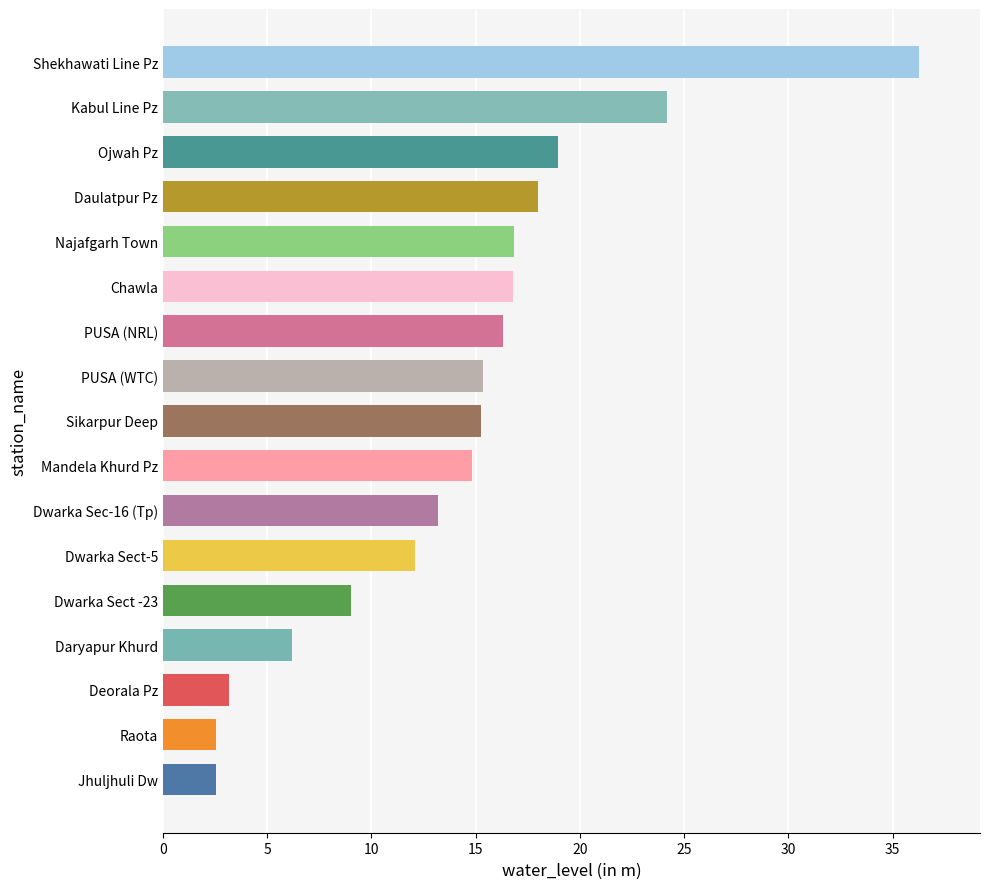

The value at Jhuljhuli Dw is 2.5. True or false?

True